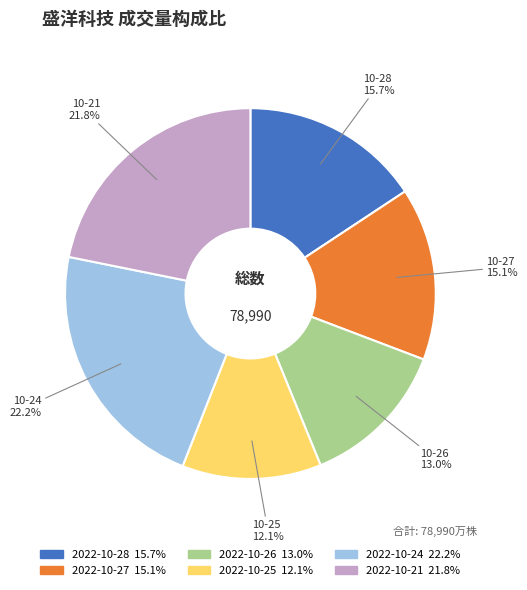

True or false: 2022-10-27 accounts for 23% of the total.

False